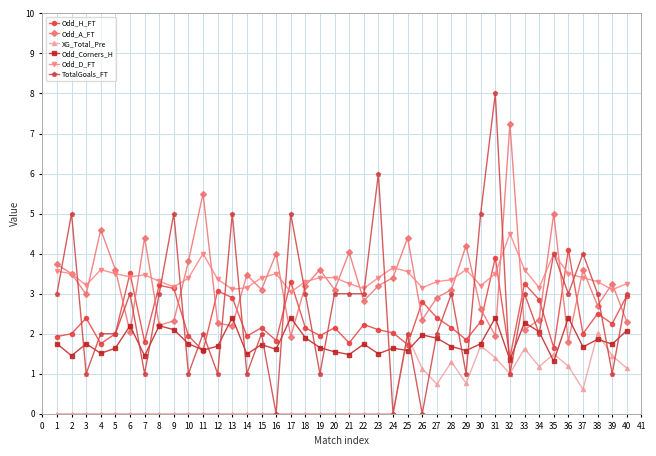

What is the difference between the highest and lowest values at 5?

3.6